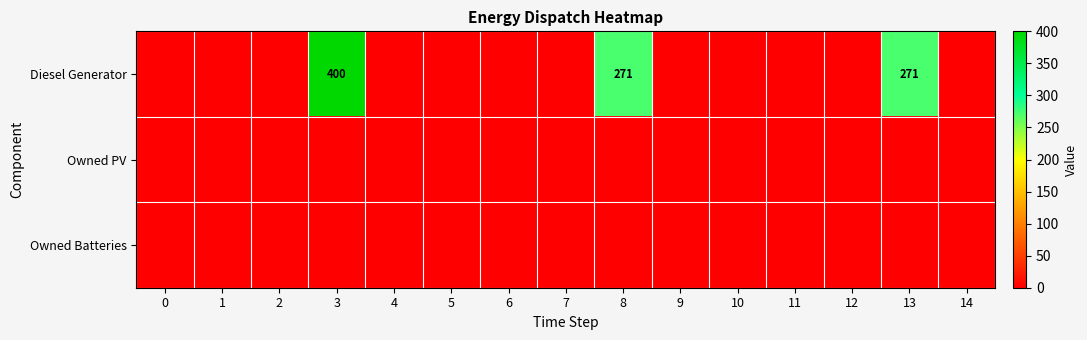

The Diesel Generator series shows 400 at 3. True or false?

True